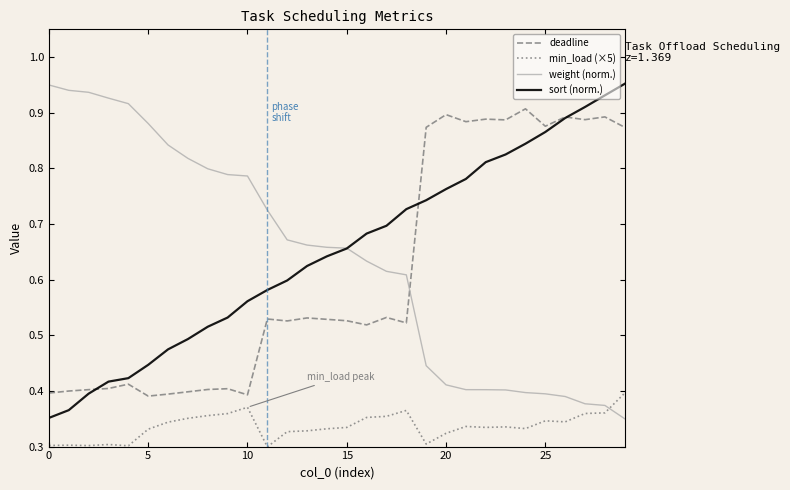

True or false: sort (norm.) and min_load (×5) intersect in this chart.

False